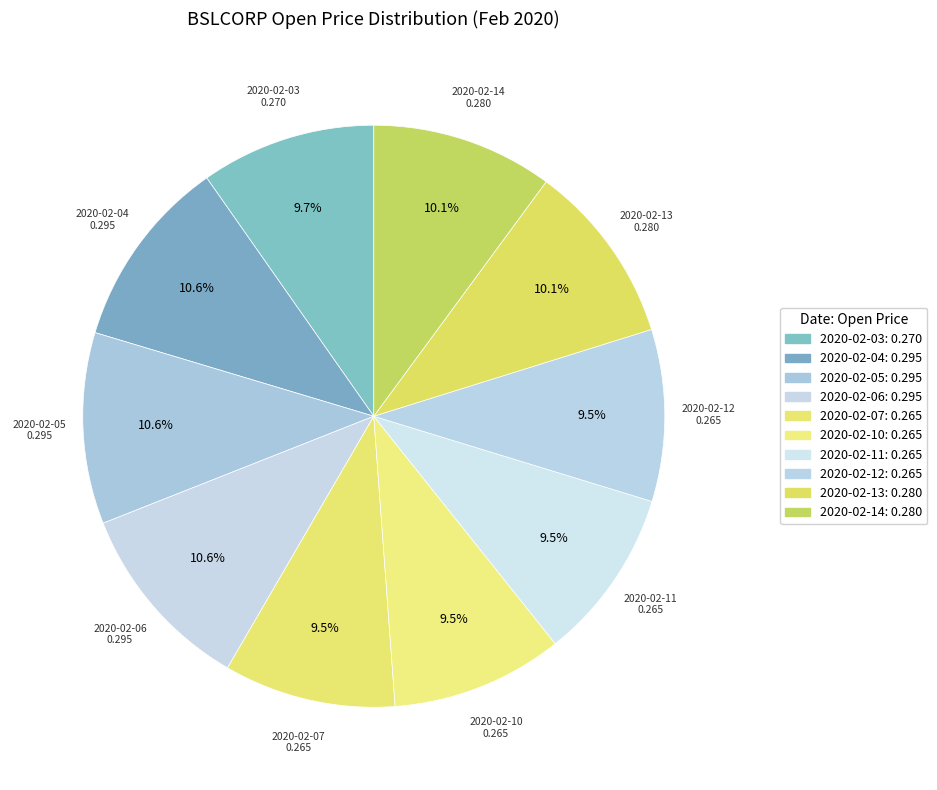

Rank the categories by value from highest to lowest.

2020-02-04, 2020-02-05, 2020-02-06, 2020-02-13, 2020-02-14, 2020-02-03, 2020-02-07, 2020-02-10, 2020-02-11, 2020-02-12